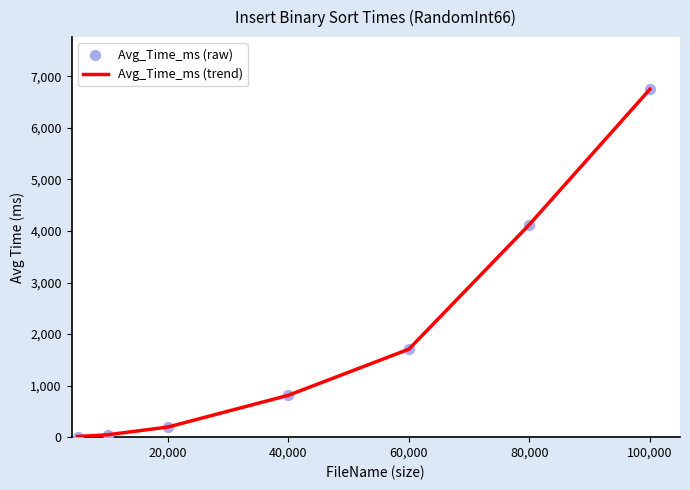

What is the greatest value displayed?

6747.8